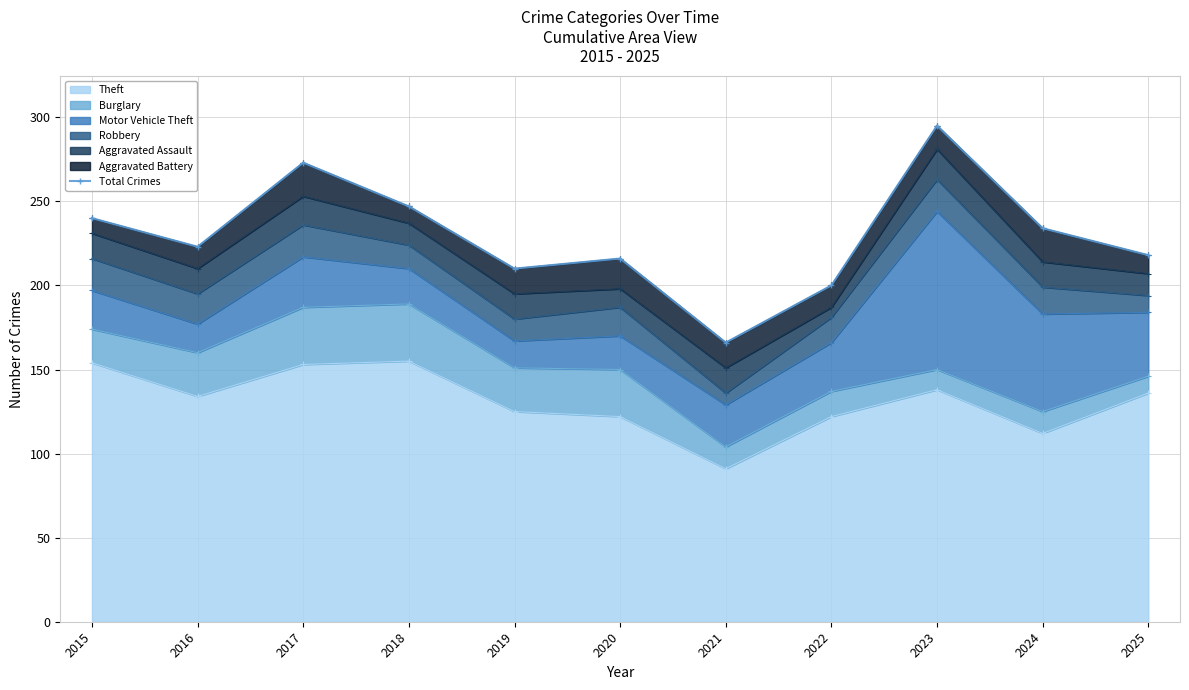

At which label is the value closest to 230?

2024